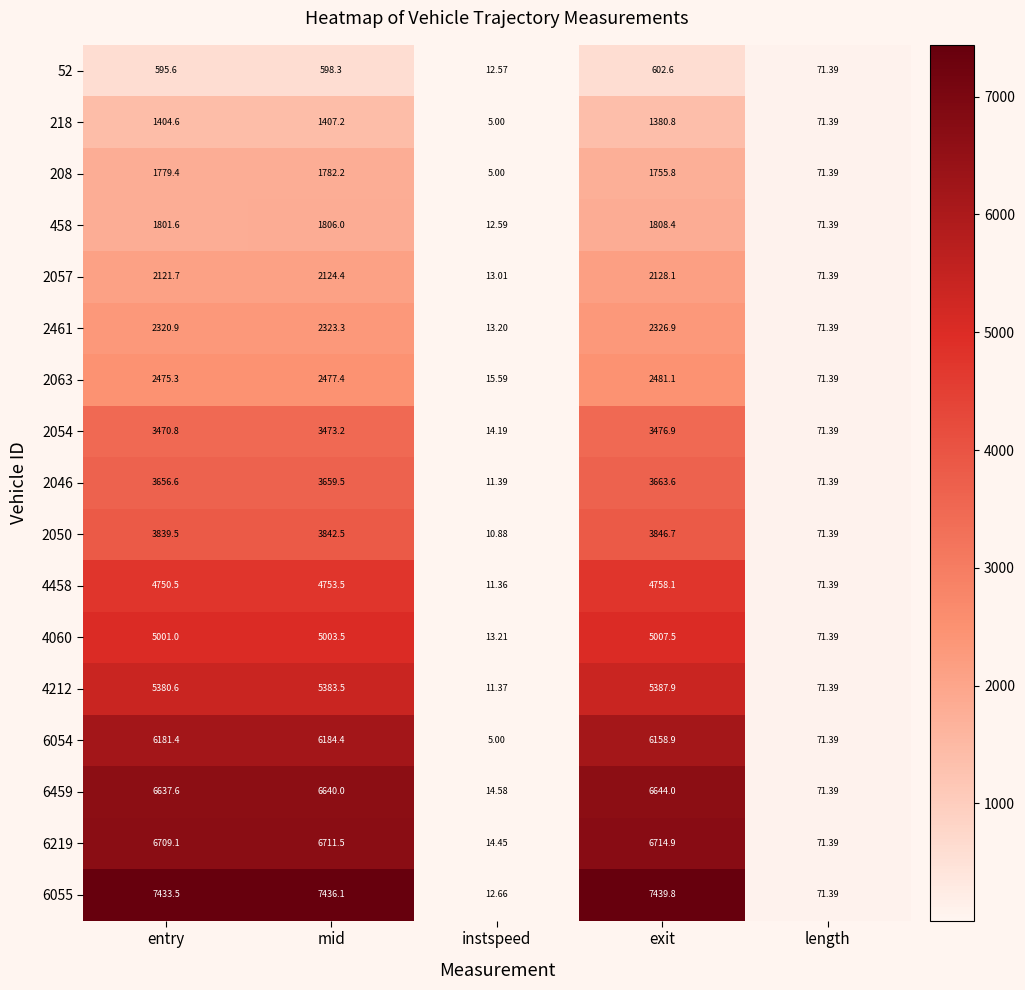

Where is 208 nearest to the value 893?

length